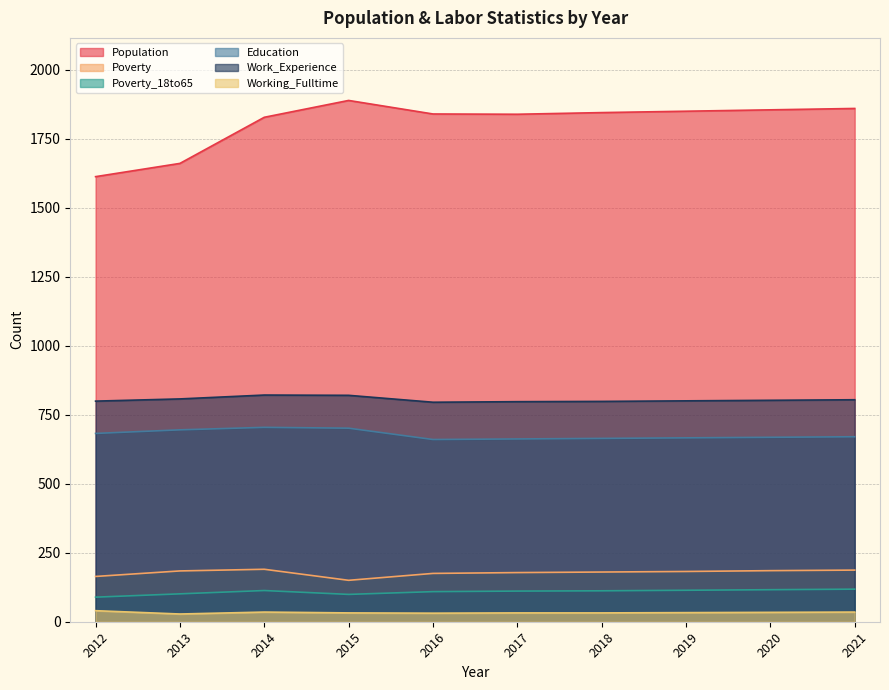

Which series has the largest range (max minus min)?

Population